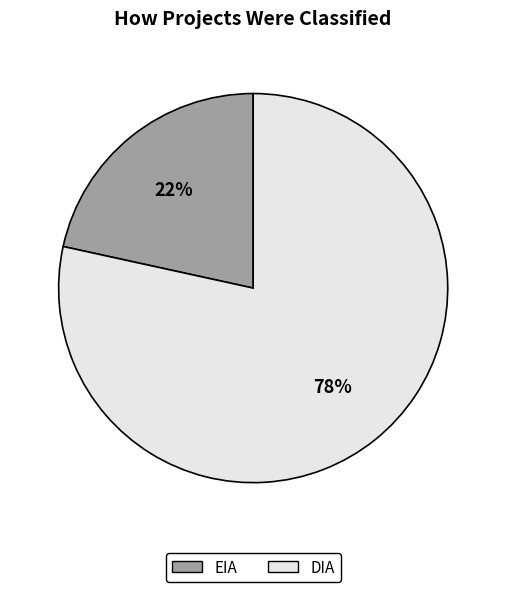

True or false: DIA accounts for 95% of the total.

False